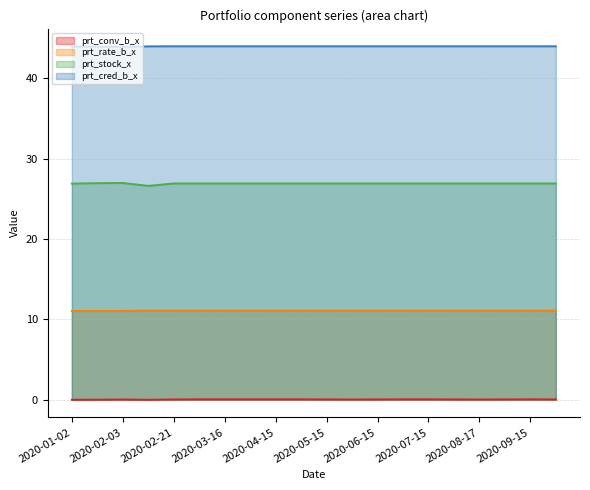

What is the label of the 18th point from the right?

2020-02-03